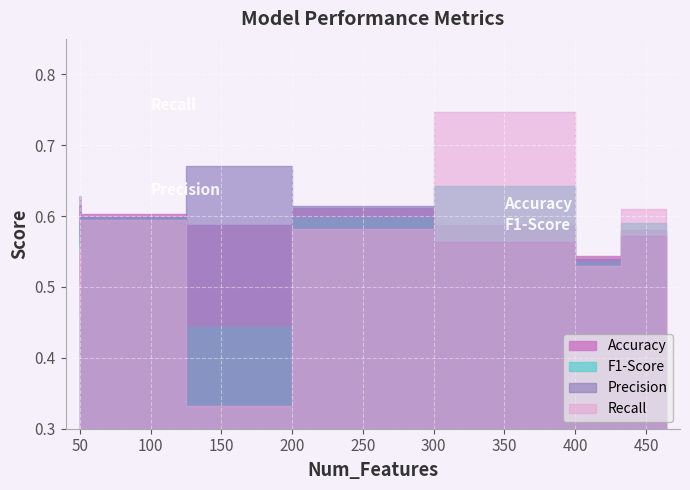

What is the label of the 10th point from the right?

50